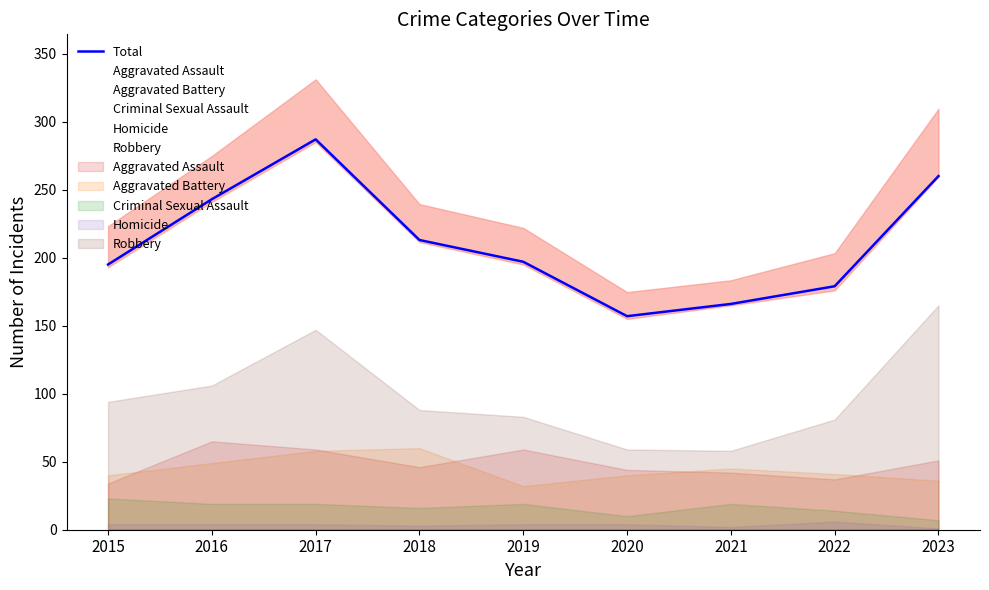

Reading left to right, transcribe all the data shown in this chart.

2015=195	2016=243	2017=287	2018=213	2019=197	2020=157	2021=166	2022=179	2023=260